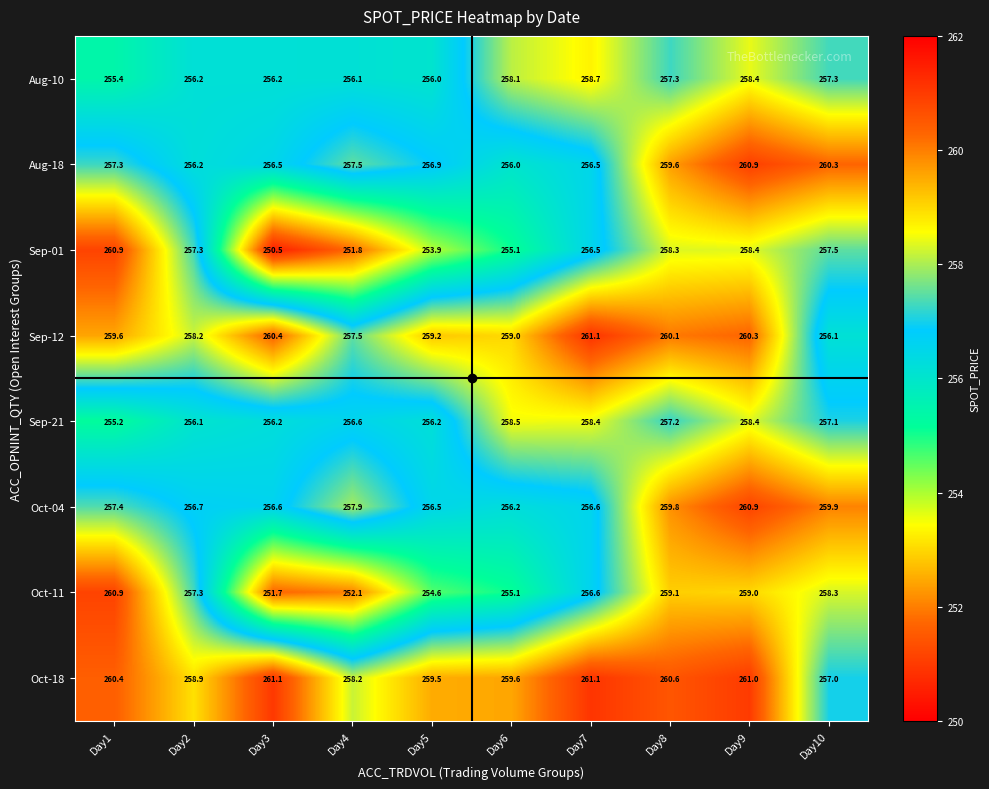

Where does the Oct-18 series first go above 260?

Day1